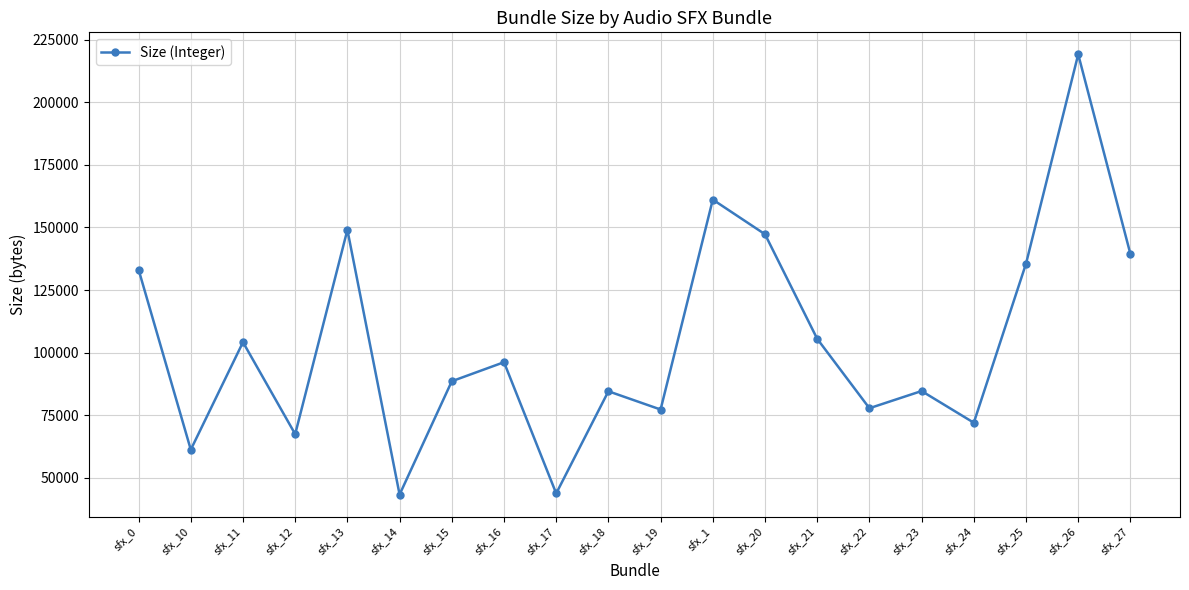

The value at sfx_13 is 149023. True or false?

True